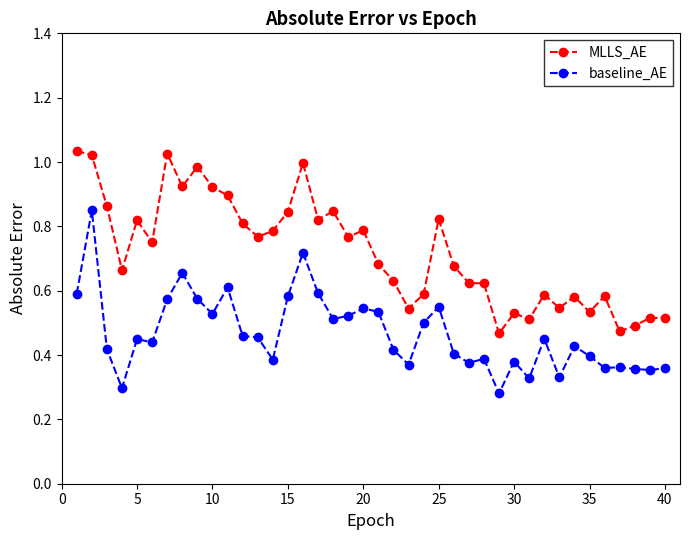

List the series in order of their peak value, highest first.

MLLS_AE, baseline_AE